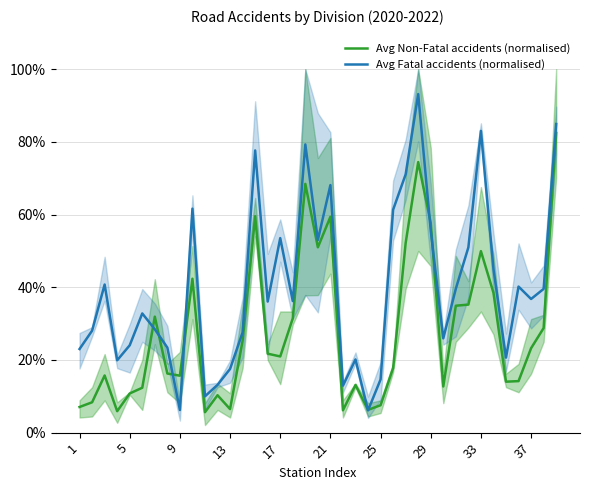

What is the smallest value displayed?

5.6